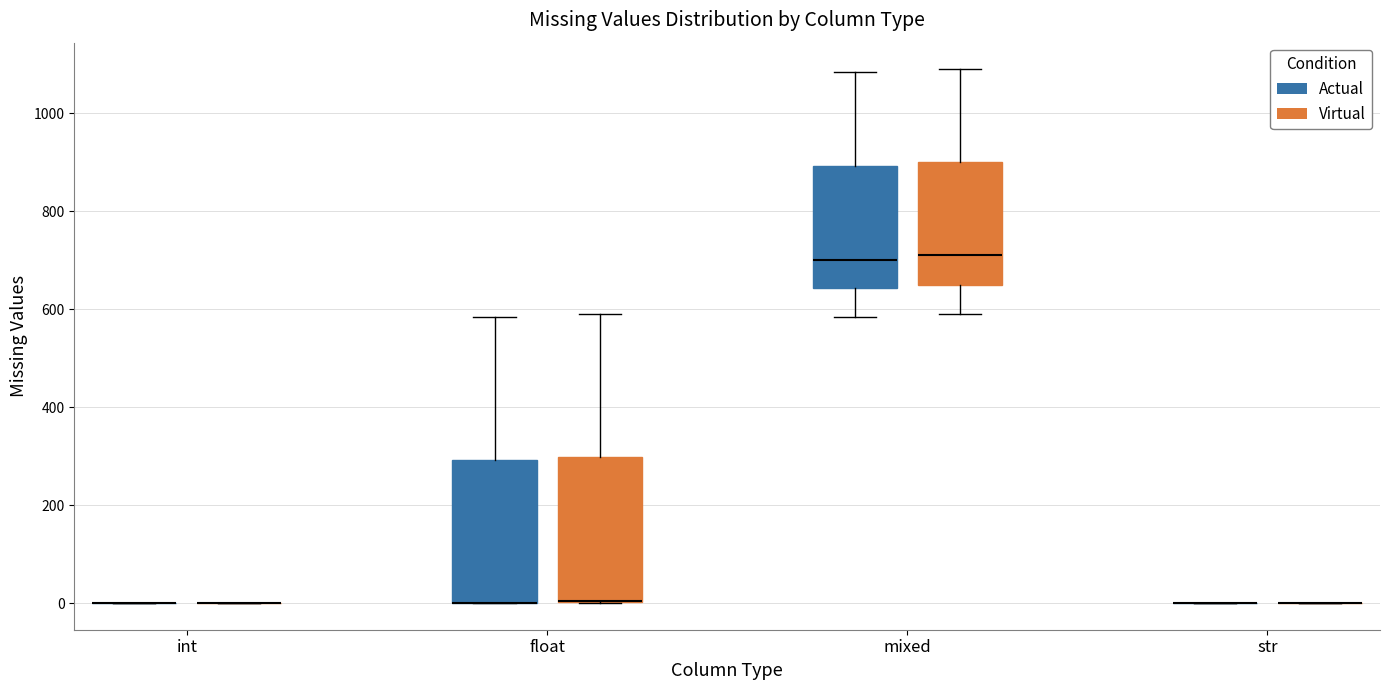

Reading left to right, transcribe this box plot: for each box, give where its median line is, the range the box spans, and where its two whiskers end, as read against the y-axis. The values are not printed on the chart, so give them approximately, as read against the axis.

int (Actual): box collapsed to a line at 0, whiskers 0 to 0
int (Virtual): box collapsed to a line at 0, whiskers 0 to 0
float (Actual): median 0 (drawn on the box's lower edge), box 0 to 300, whiskers 0 to 580
float (Virtual): median 0 (drawn on the box's lower edge), box 0 to 300, whiskers 0 to 600
mixed (Actual): median 700, box 640 to 900, whiskers 580 to 1080
mixed (Virtual): median 720, box 660 to 900, whiskers 600 to 1100
str (Actual): box collapsed to a line at 0, whiskers 0 to 0
str (Virtual): box collapsed to a line at 0, whiskers 0 to 0